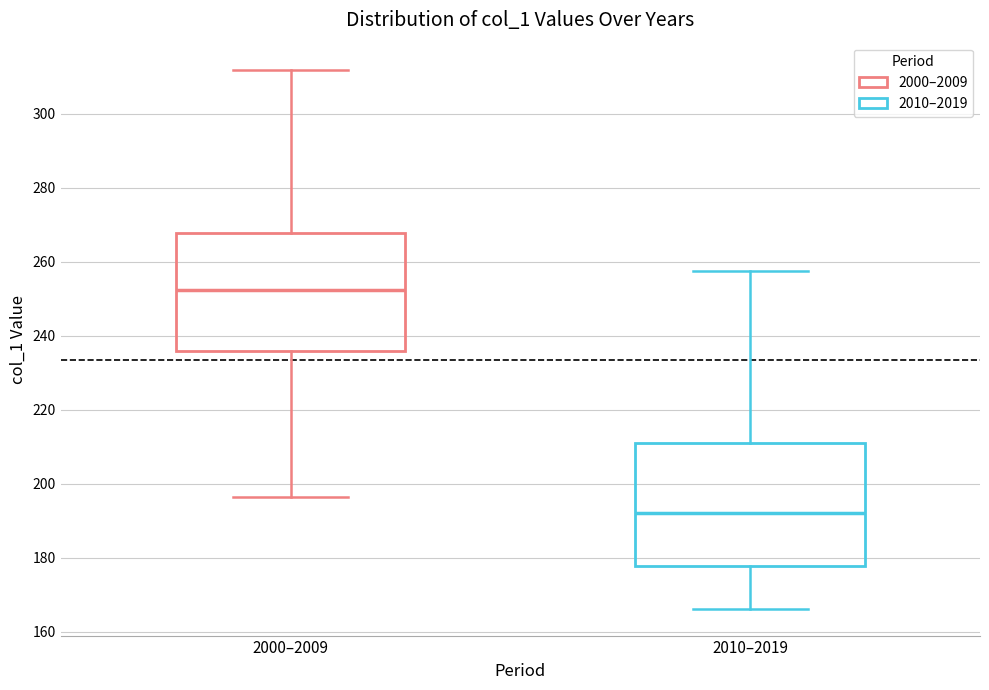

Where does the lower whisker of the box for 2010–2019 end on the y-axis? The values are not printed on the chart, so give them approximately, as read against the axis.

166